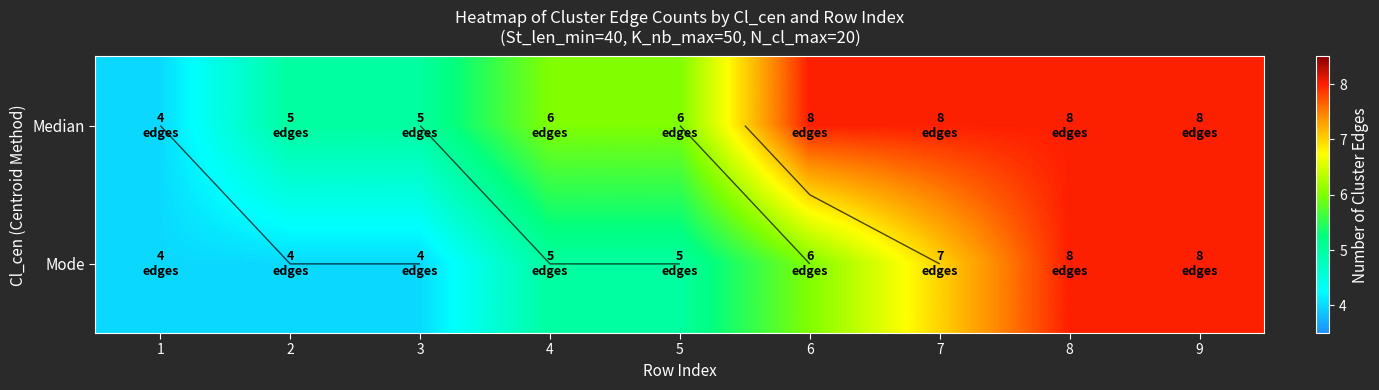

Which series changed the most between 7 and 9?

Mode